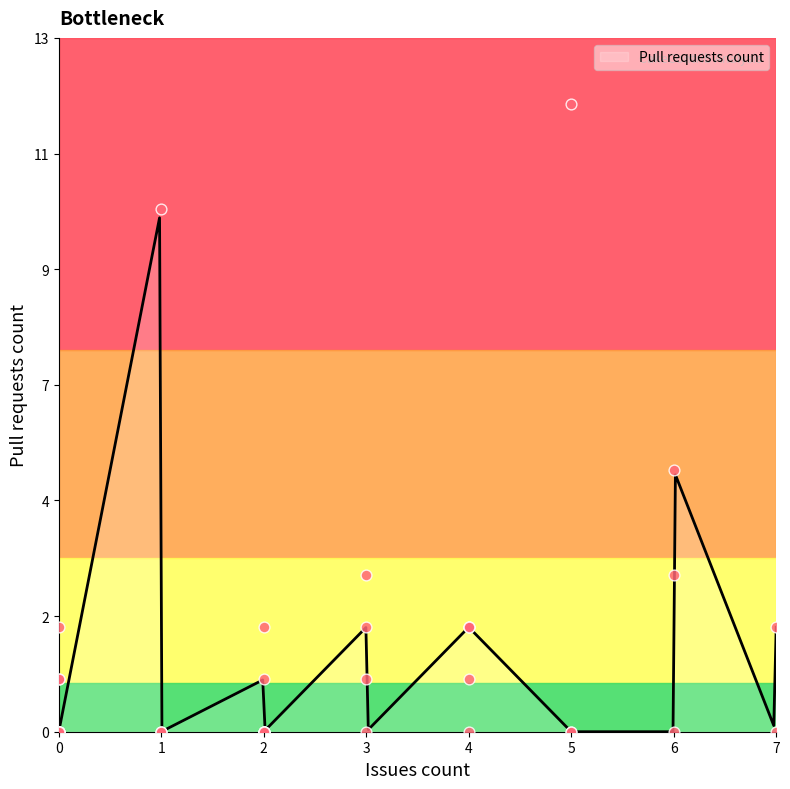

Which has a higher value, 6 or 4?

6